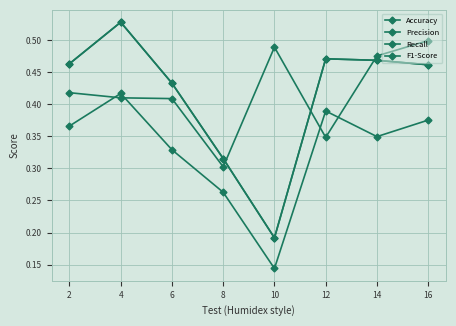

What is the spread (max minus min) of values at 14?

0.1